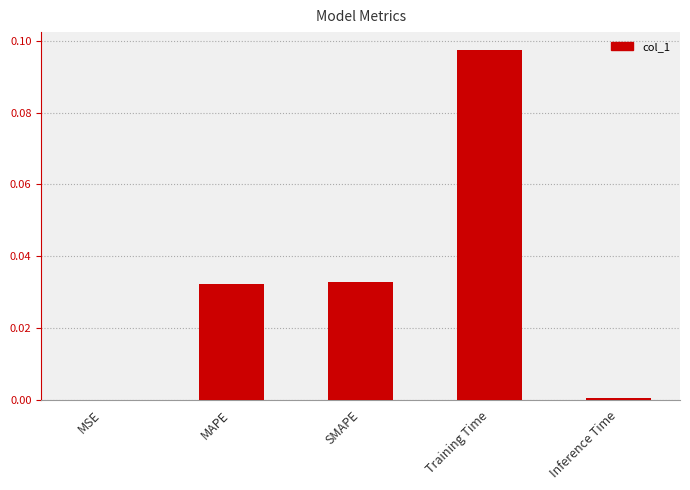

At which category does the chart reach its peak across all series?

Training Time